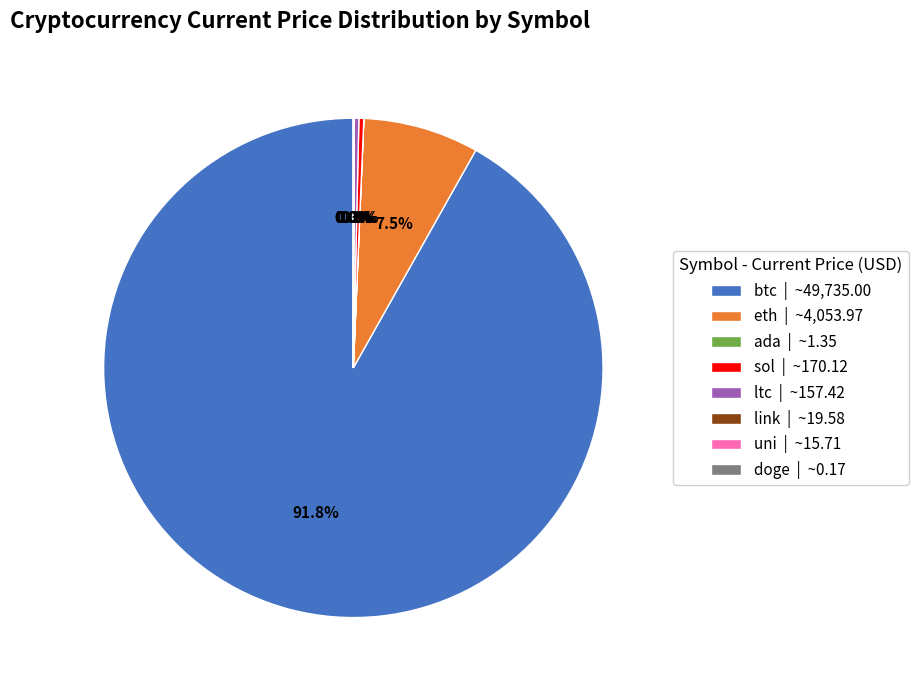

Which category has the biggest portion of the pie?

btc